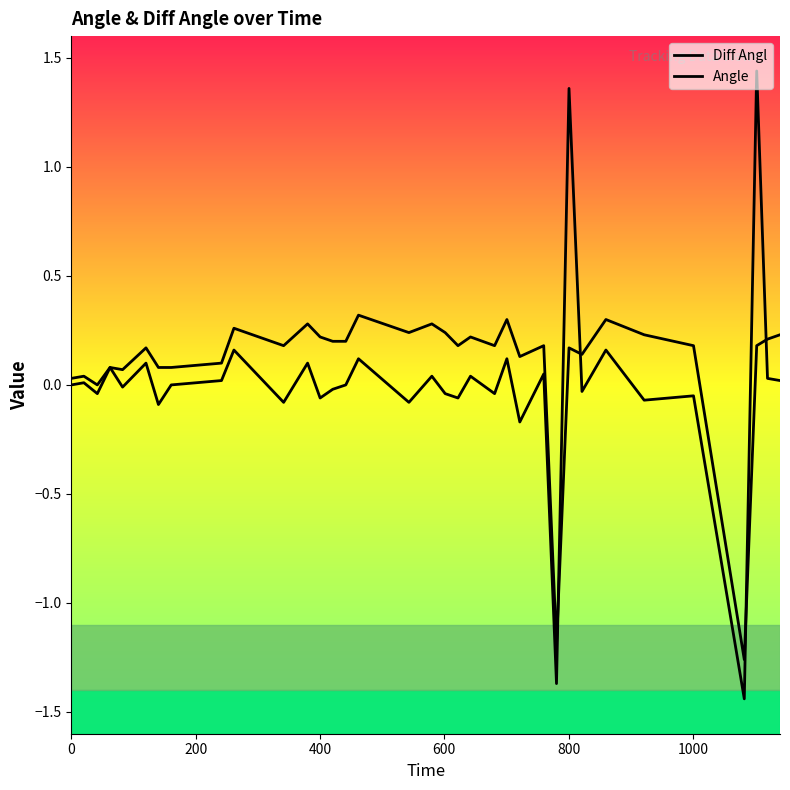

How many lines are shown in the chart?

2